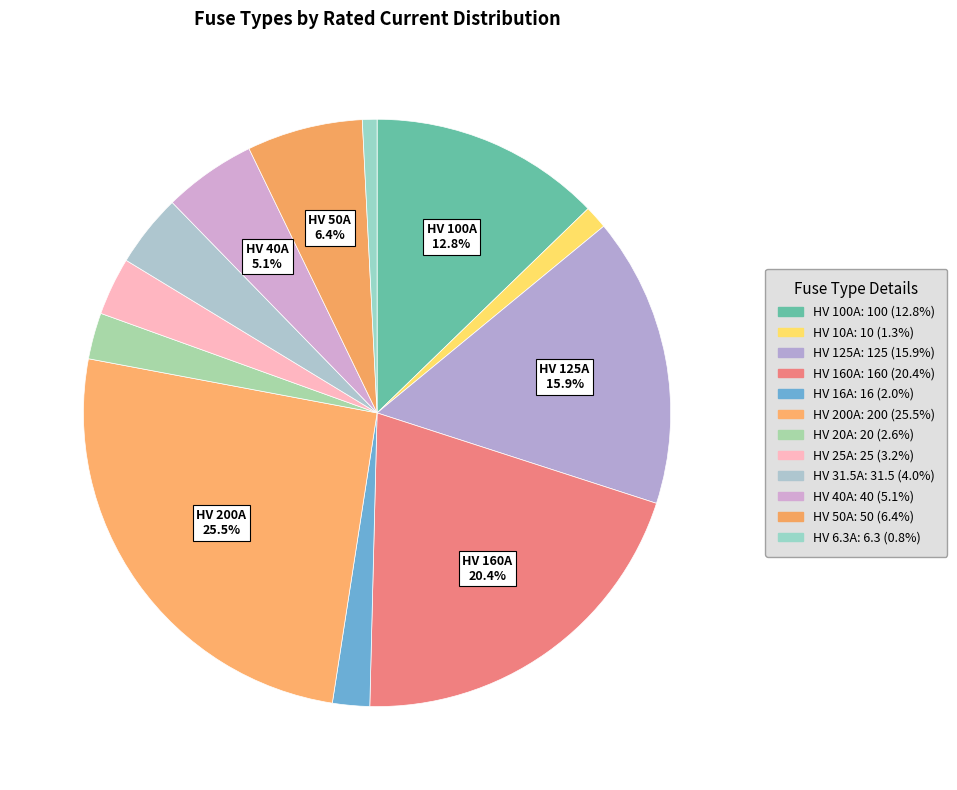

What is the change in value from HV 125A to HV 50A?

-75.0